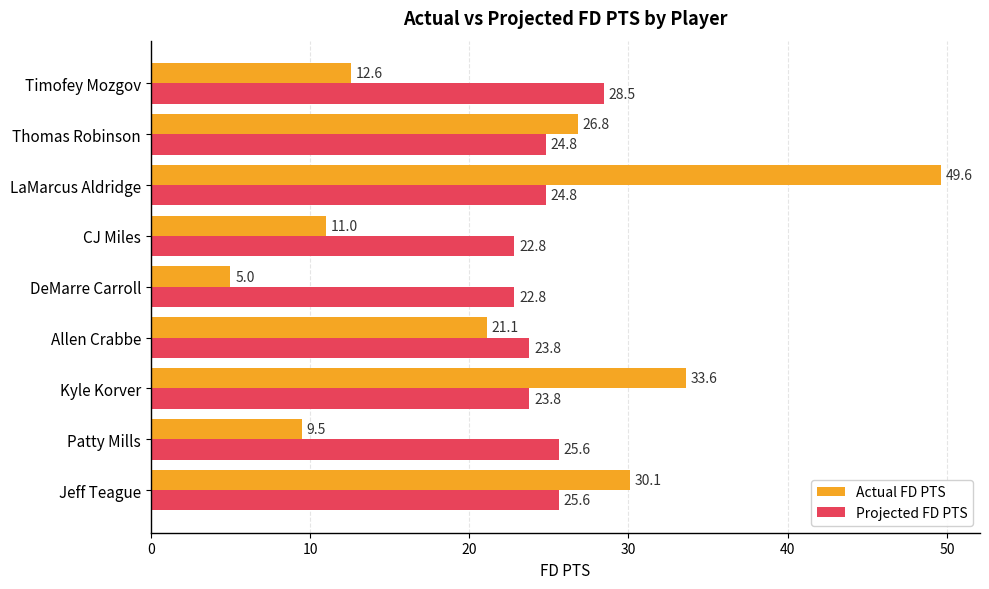

What is the sum of all Projected FD PTS values?

222.6